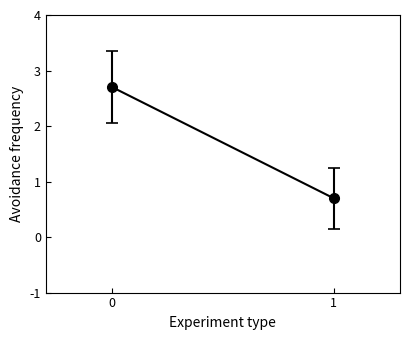

How many categories are shown in the chart?

2